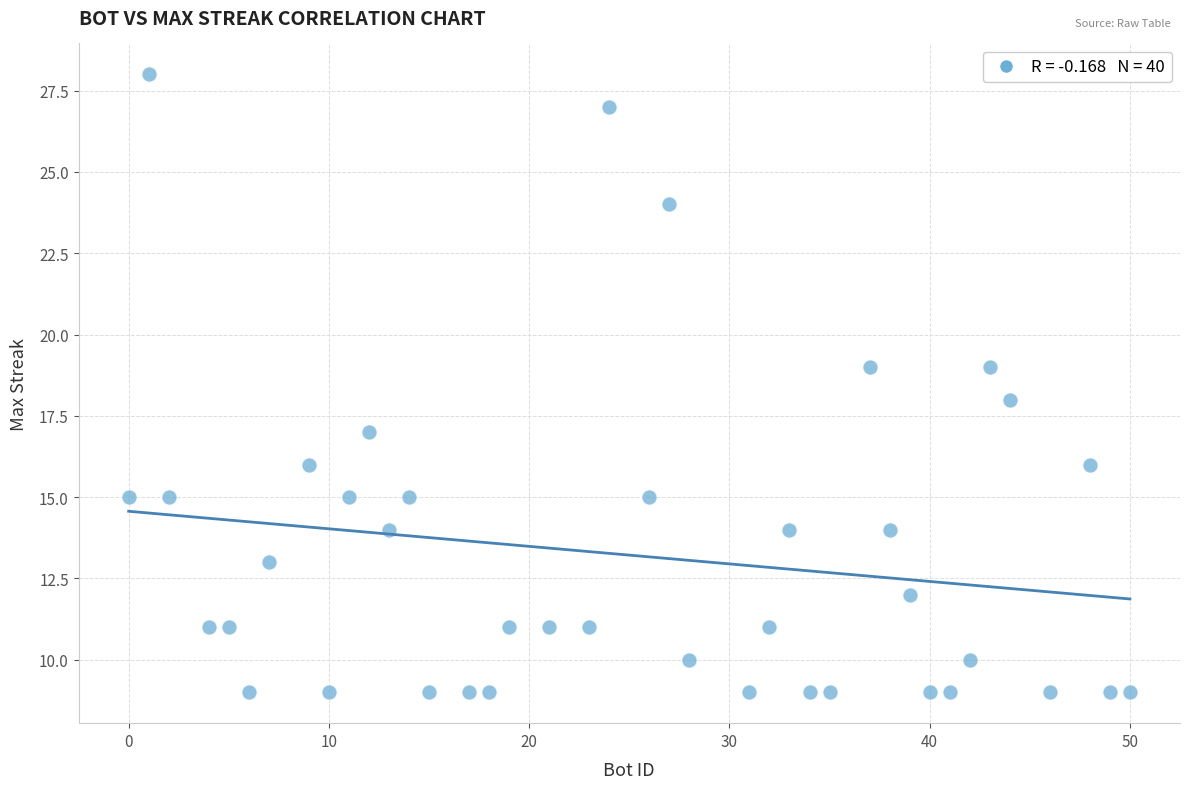

What is the range of Y values (max minus min)?

19